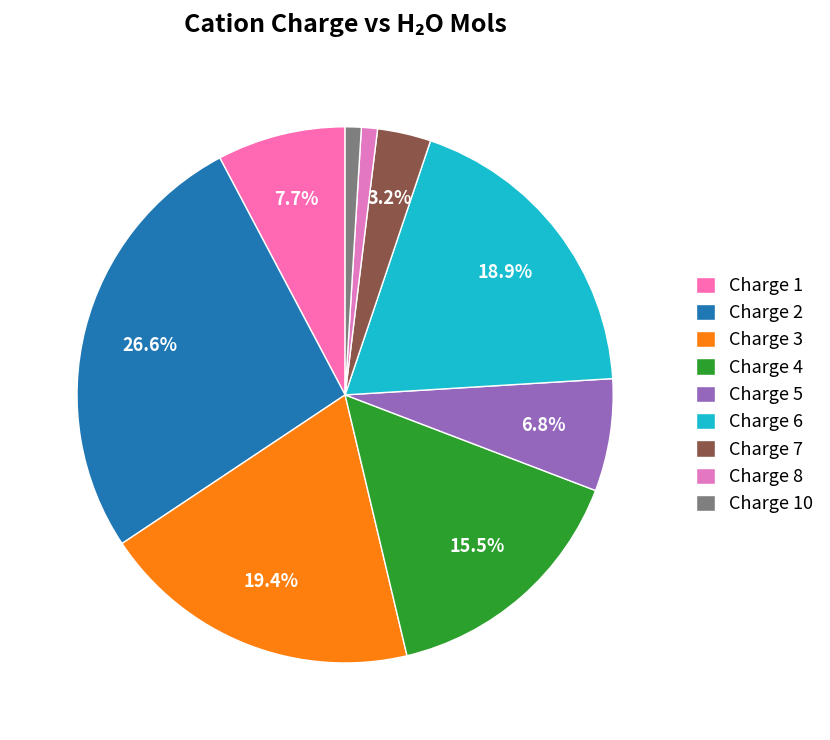

To the nearest percent, what is the difference between the largest and smallest slice percentages?

26%